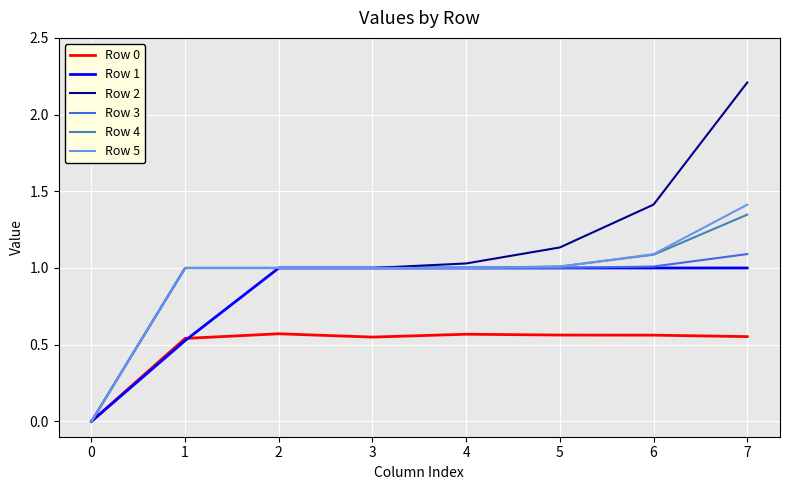

At which label does Row 2 reach its peak?

7